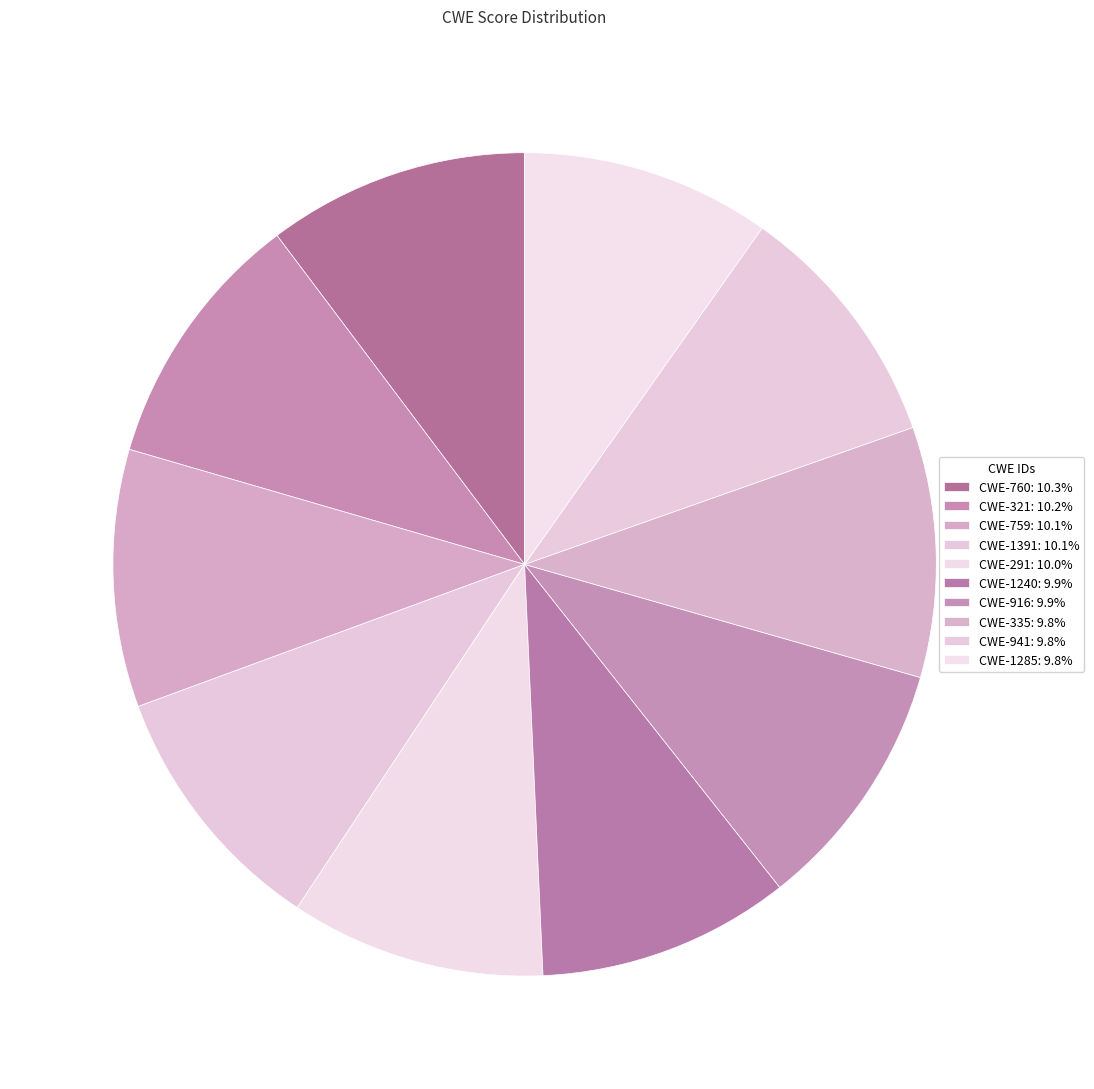

Which slice is the largest?

760